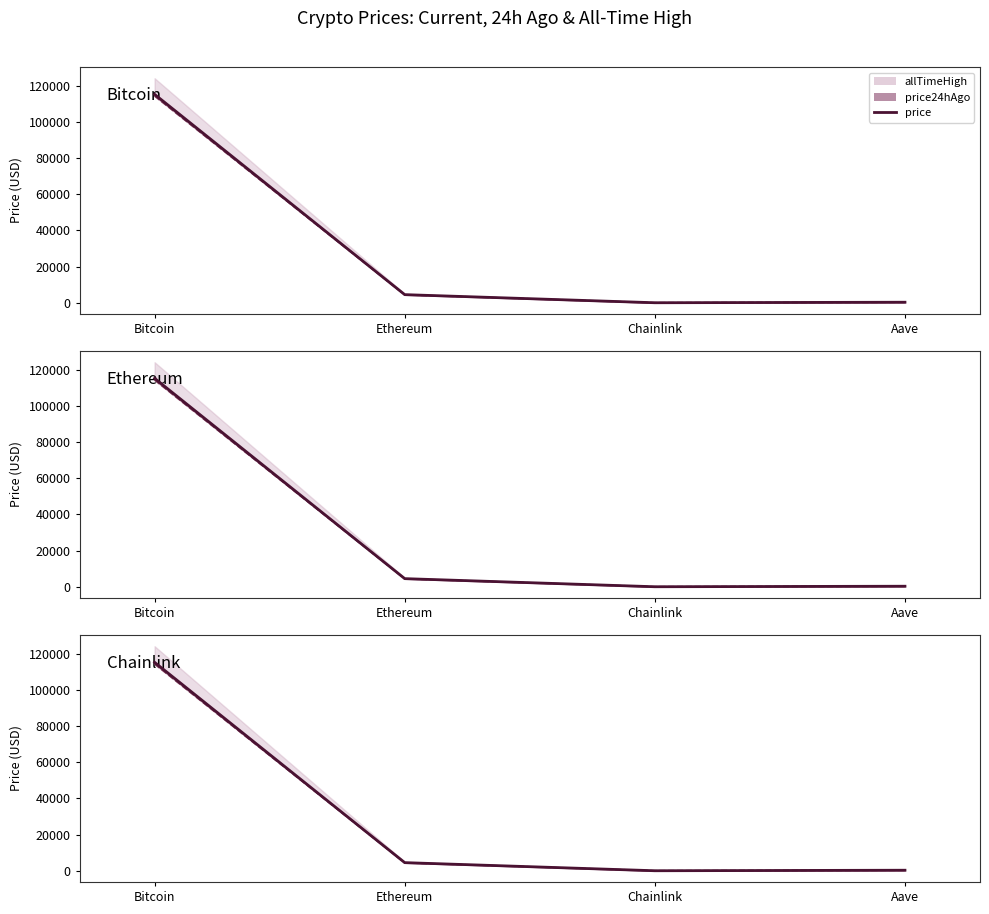

True or false: the data shows 165773.2 at Bitcoin.

False